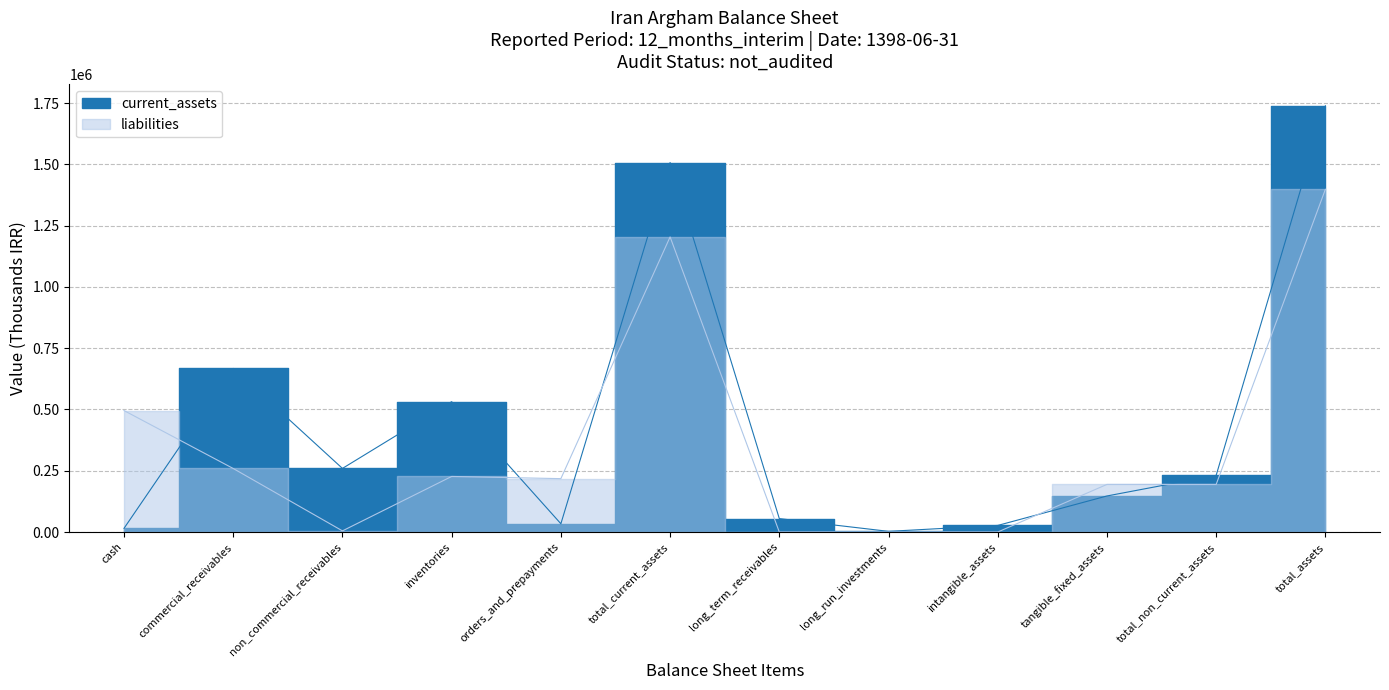

At which category is the sum across all series the highest?

total_assets